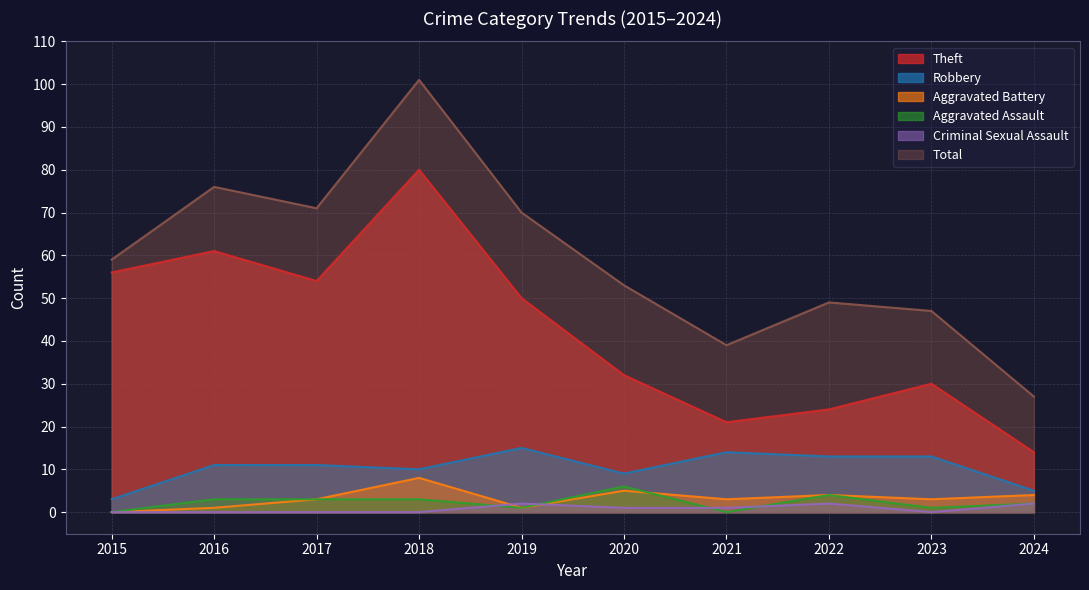

Which series ends up on top after the final intersection of Aggravated Assault and Criminal Sexual Assault?

Aggravated Assault